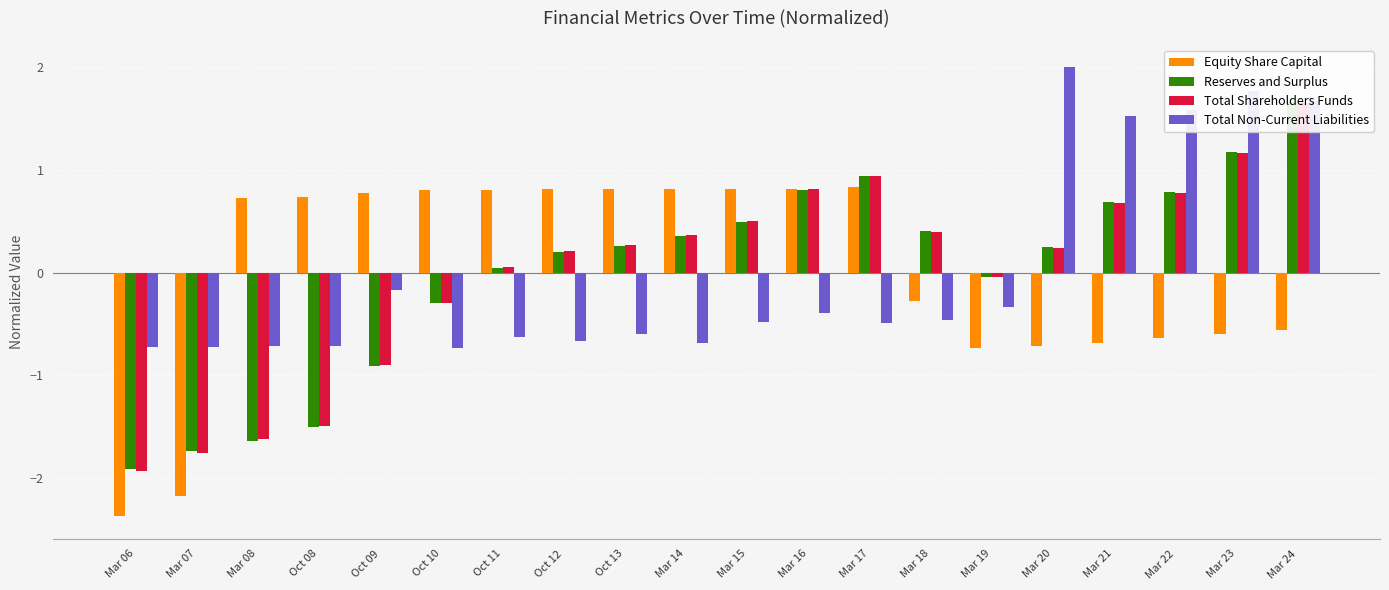

What are all the series names shown in the legend?

Equity Share Capital, Reserves and Surplus, Total Shareholders Funds, Total Non-Current Liabilities